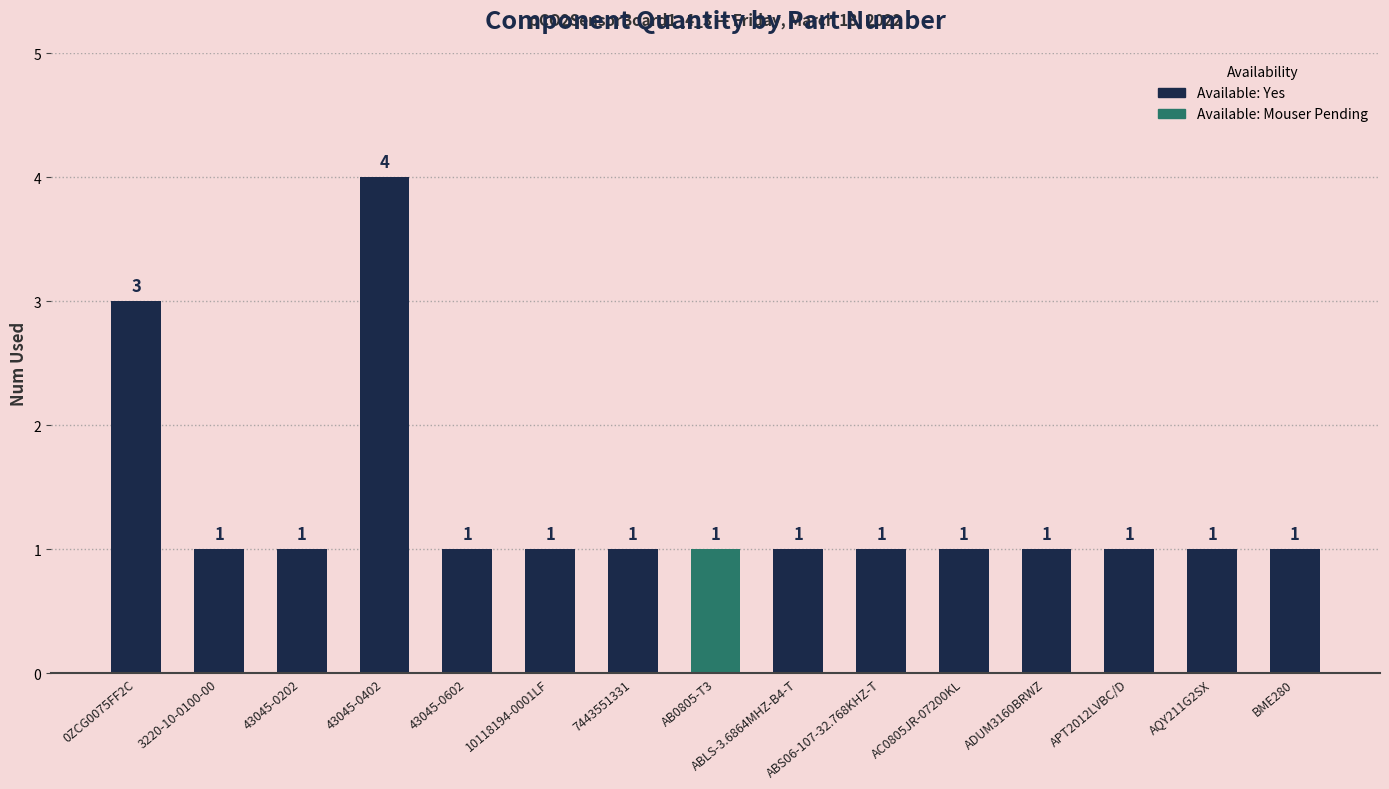

True or false: the data shows 0 at 10118194-0001LF.

False